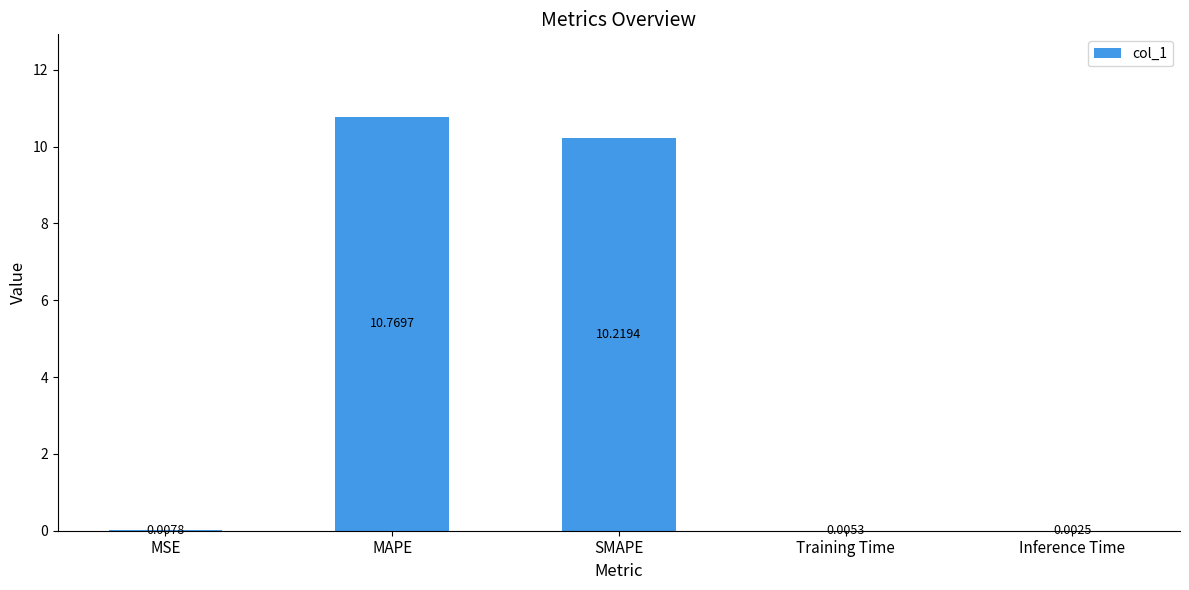

Are the bars grouped side by side (vs. stacked)?

No